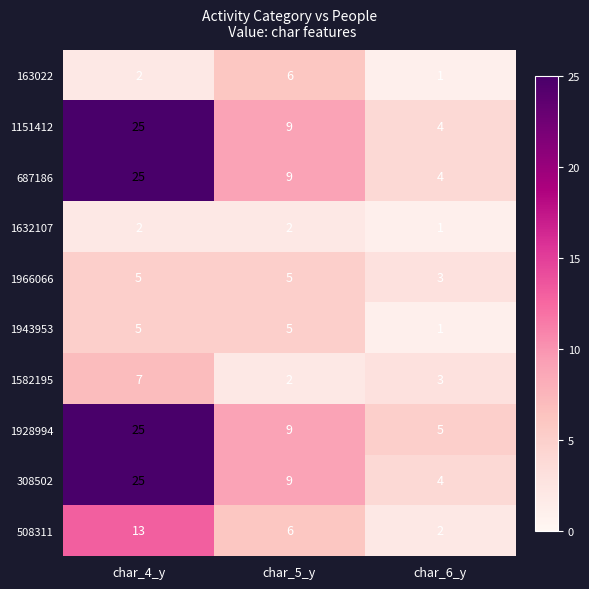

True or false: 1582195 has a value of 7 at char_4_y.

True